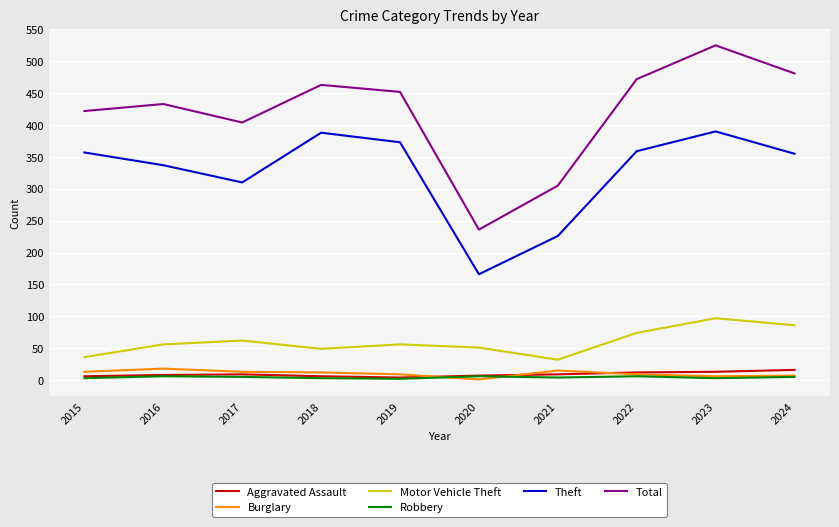

At which label is Theft closest to 278?

2017